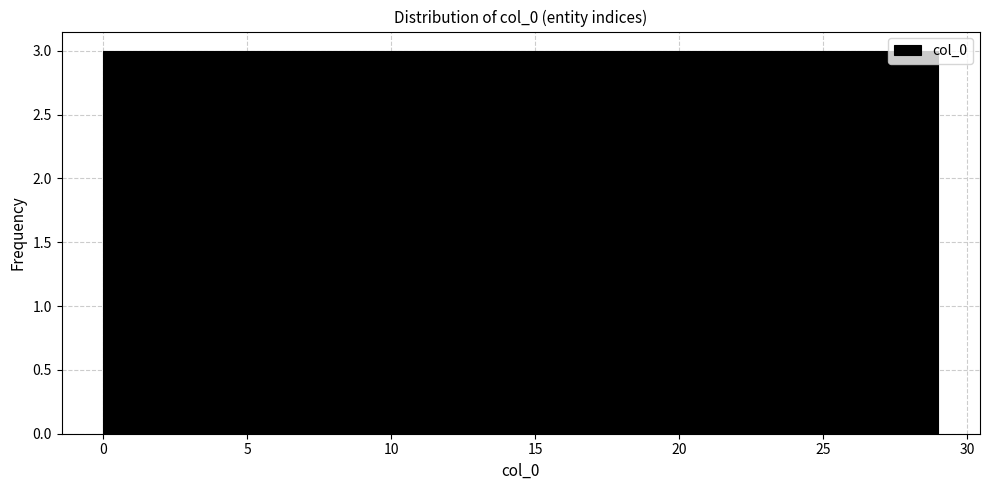

How tall is the bar that spans 26.1 to 29.0 on the x-axis? Neither the bar edges nor the heights are printed on the chart, so give them approximately, as read against the axes.

3